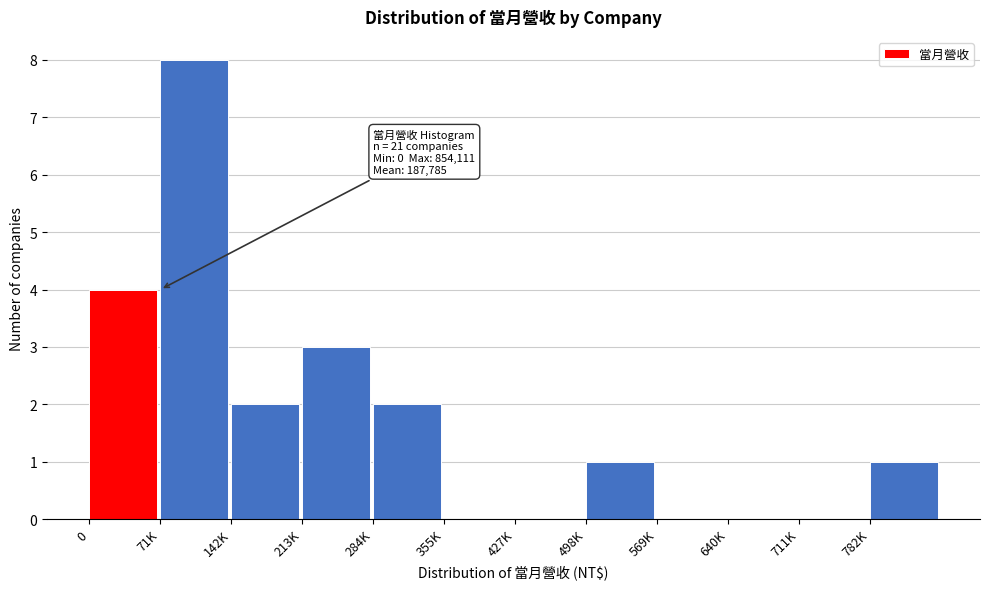

Reading left to right, what are all the values shown in this chart?

0=4	71K=8	142K=2	213K=3	284K=2	355K=0	427K=0	498K=1	569K=0	640K=0	711K=0	782K=1